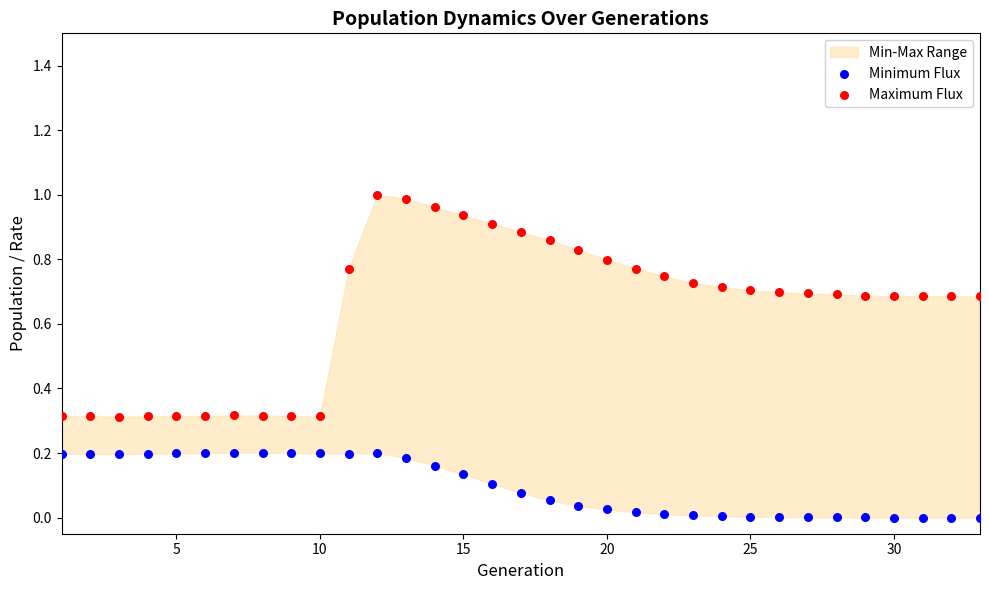

What is the X range (max minus min) for the scatter plot?

32.0